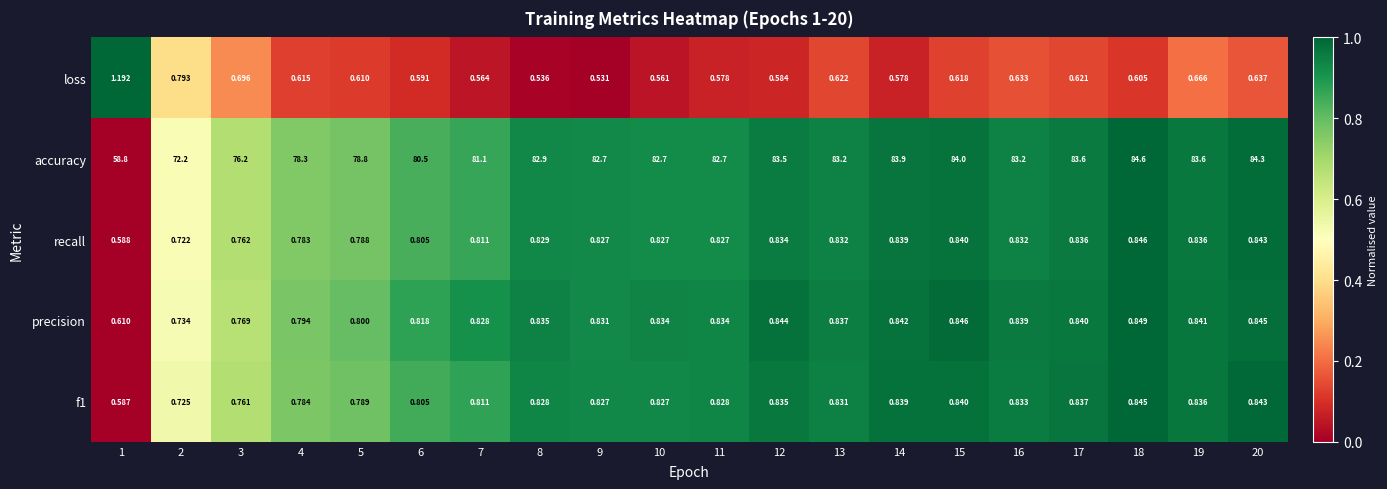

Rank the series by their maximum value, from highest to lowest.

accuracy, loss, precision, recall, f1